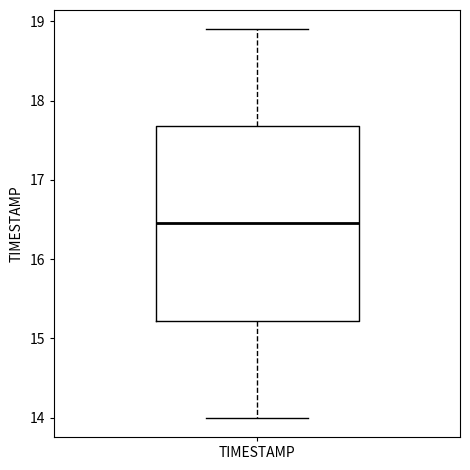

Transcribe this box plot: give where the median line is, the range the box spans, and where the two whiskers end, as read against the y-axis. The values are not printed on the chart, so give them approximately, as read against the axis.

median 16.5, box 15.2 to 17.7, whiskers 14.0 to 18.9